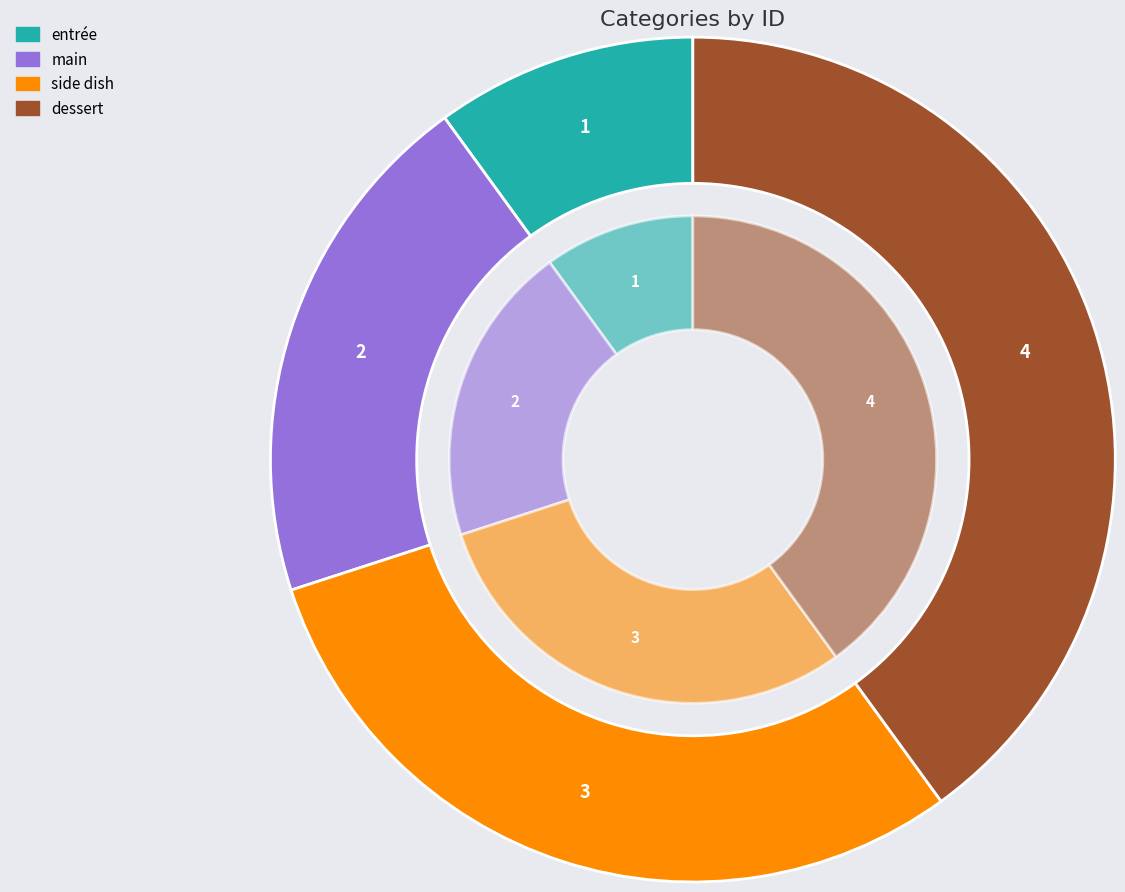

Rank the categories by value from lowest to highest.

entrée, main, side dish, dessert